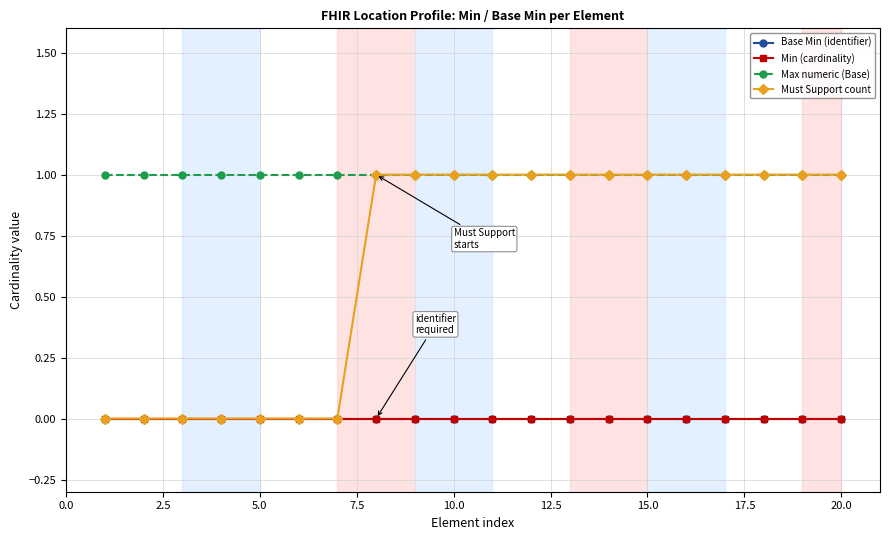

At how many categories does at least one series exceed 0?

20